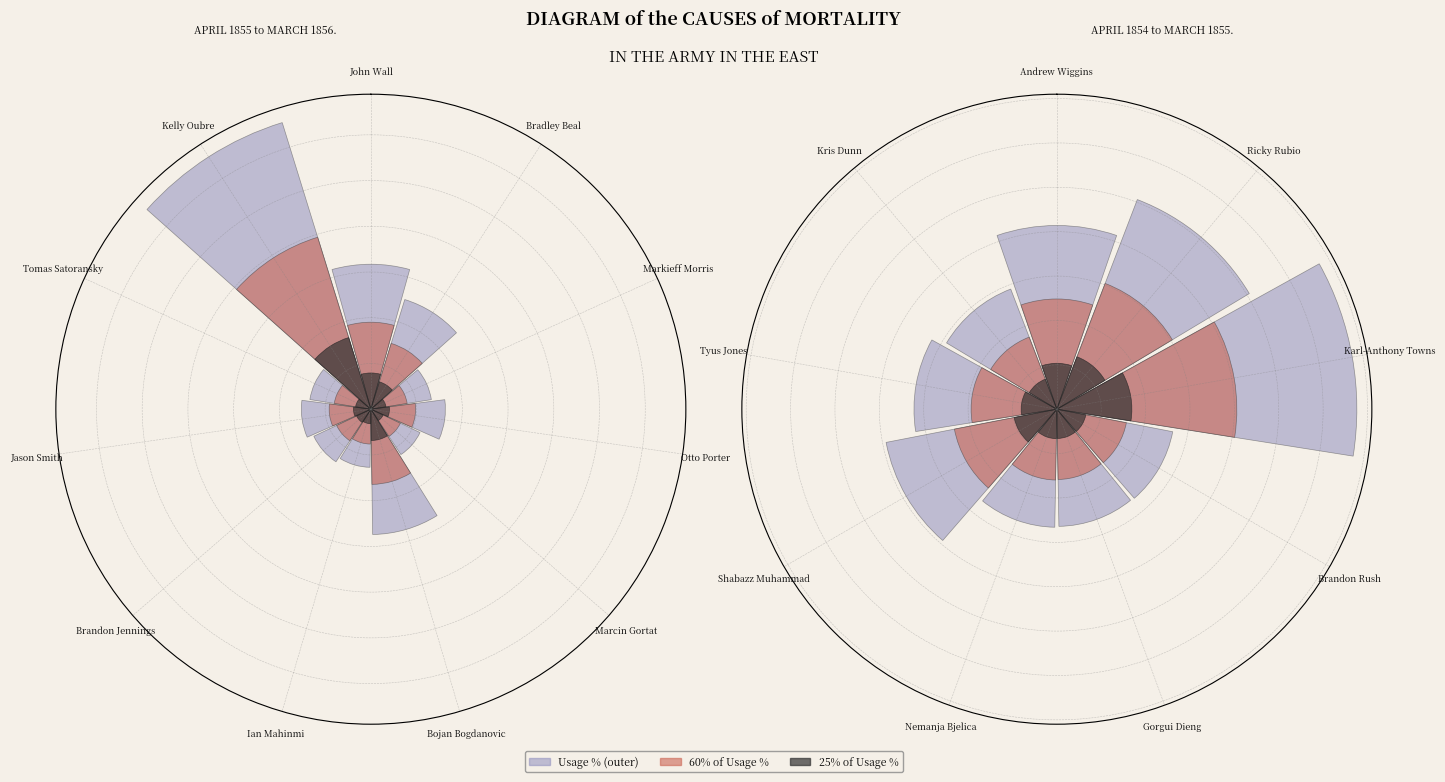

Is it true that Marcin Gortat is 3% of the pie?

True